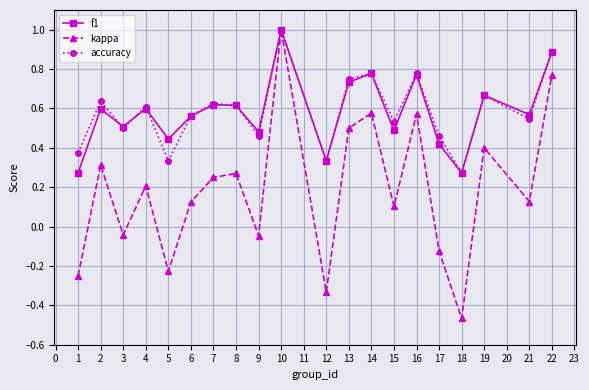

True or false: f1 and accuracy intersect in this chart.

True